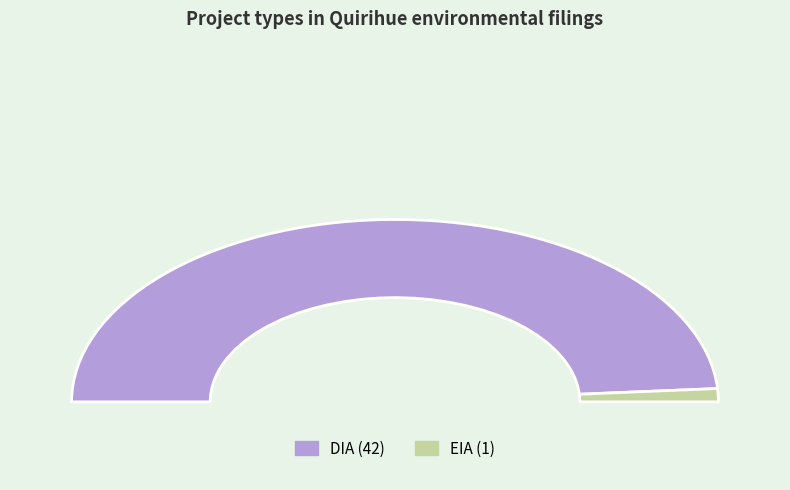

Which has a higher value, EIA or DIA?

DIA